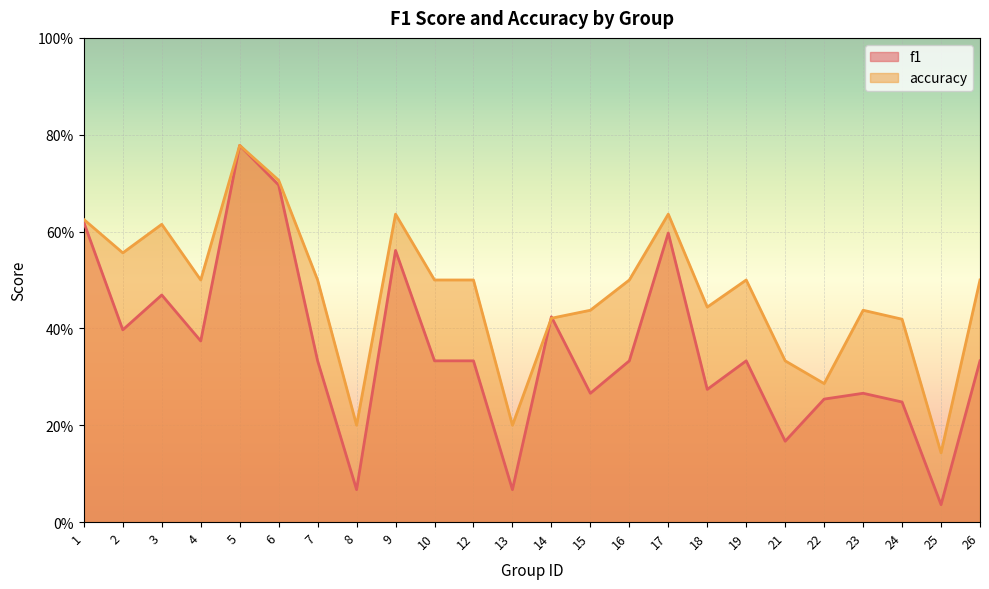

After their last crossing, which series has the higher values: accuracy or f1?

accuracy